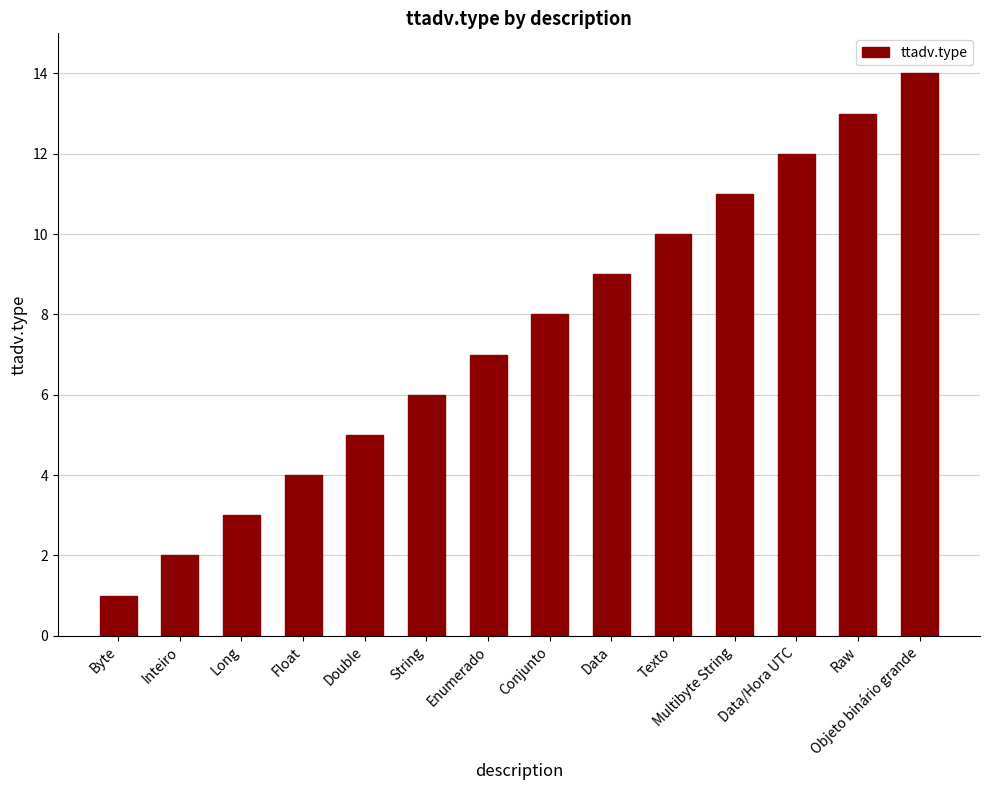

What position from the right is Data?

6